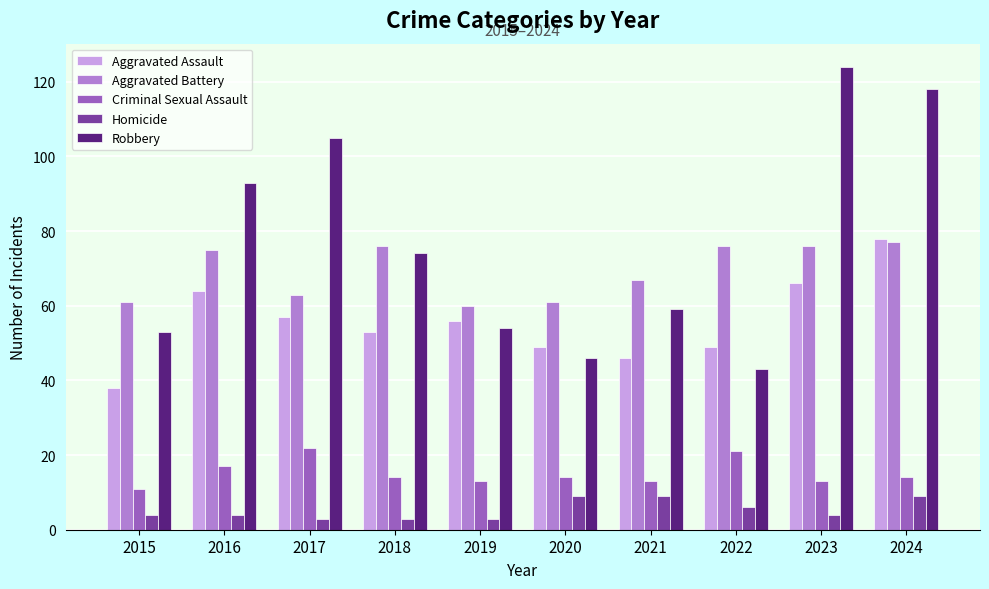

Which series changed the most between 2017 and 2018?

Robbery